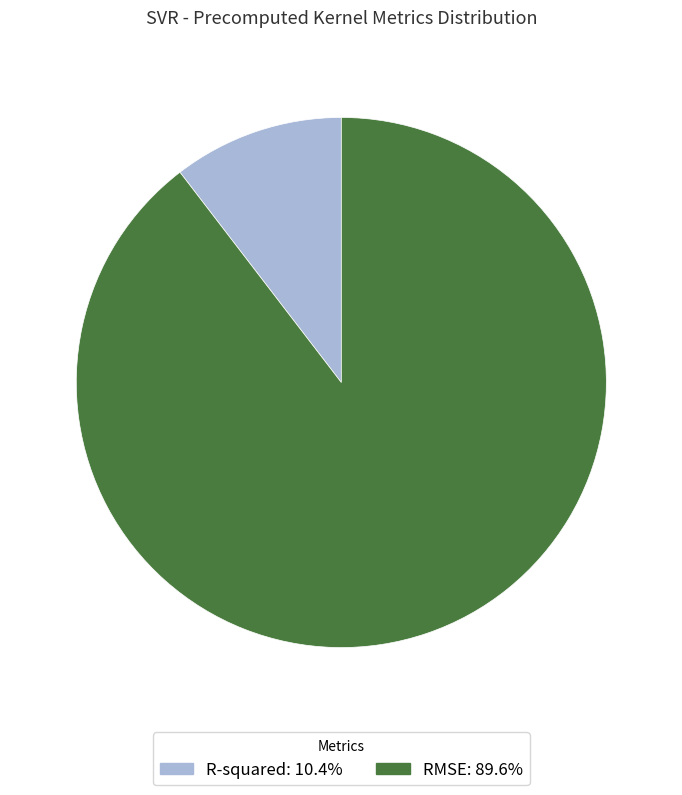

Approximately how many times larger is the value at R-squared compared to RMSE?

0.1